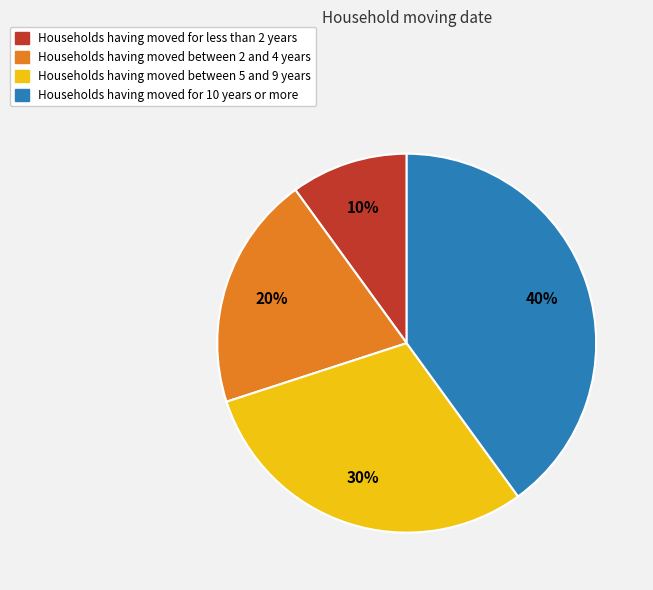

To the nearest percent, what is the difference between the largest and smallest slice percentages?

30%